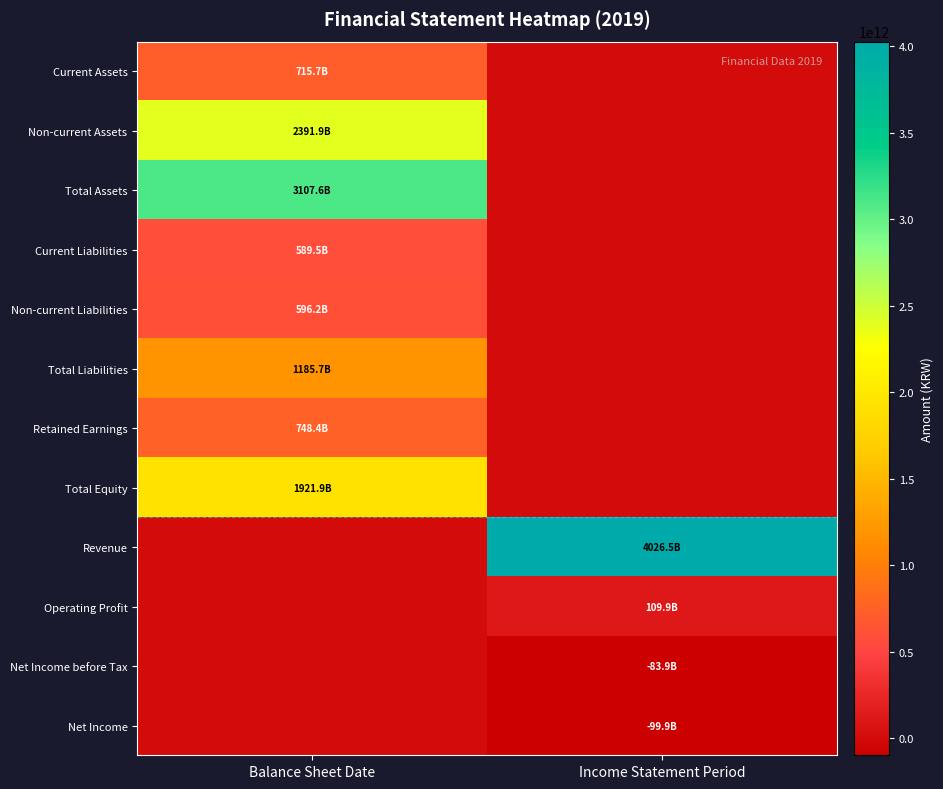

Reading left to right, what are all the values shown in this chart?

Current Assets: Balance Sheet Date=715664251036	Income Statement Period=0
Non-current Assets: Balance Sheet Date=2391901169823	Income Statement Period=0
Total Assets: Balance Sheet Date=3107565420859	Income Statement Period=0
Current Liabilities: Balance Sheet Date=589513080943	Income Statement Period=0
Non-current Liabilities: Balance Sheet Date=596152697155	Income Statement Period=0
Total Liabilities: Balance Sheet Date=1185665778098	Income Statement Period=0
Retained Earnings: Balance Sheet Date=748372875939	Income Statement Period=0
Total Equity: Balance Sheet Date=1921899642761	Income Statement Period=0
Revenue: Balance Sheet Date=0	Income Statement Period=4026463938671
Operating Profit: Balance Sheet Date=0	Income Statement Period=109857236241
Net Income before Tax: Balance Sheet Date=0	Income Statement Period=-83912679581
Net Income: Balance Sheet Date=0	Income Statement Period=-99907277575